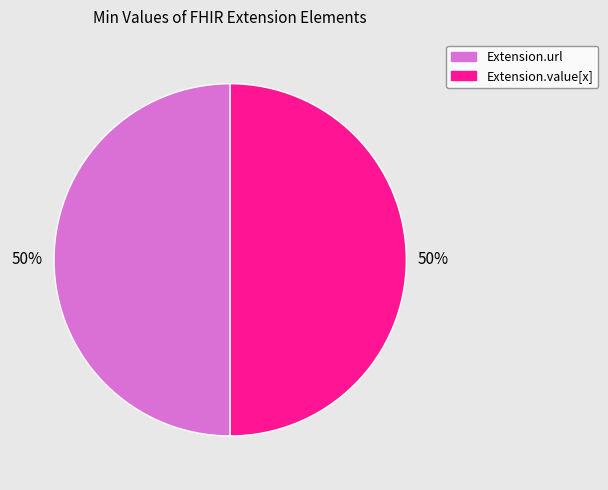

To the nearest percent, what is the average slice percentage?

50%